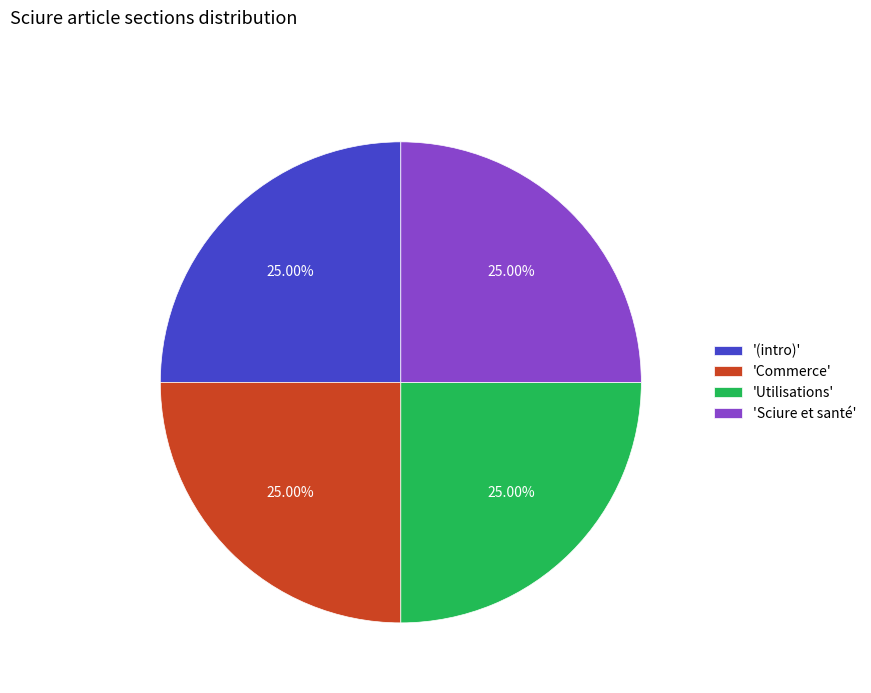

Approximately how many times larger is the value at 'Commerce' compared to 'Utilisations'?

1.0